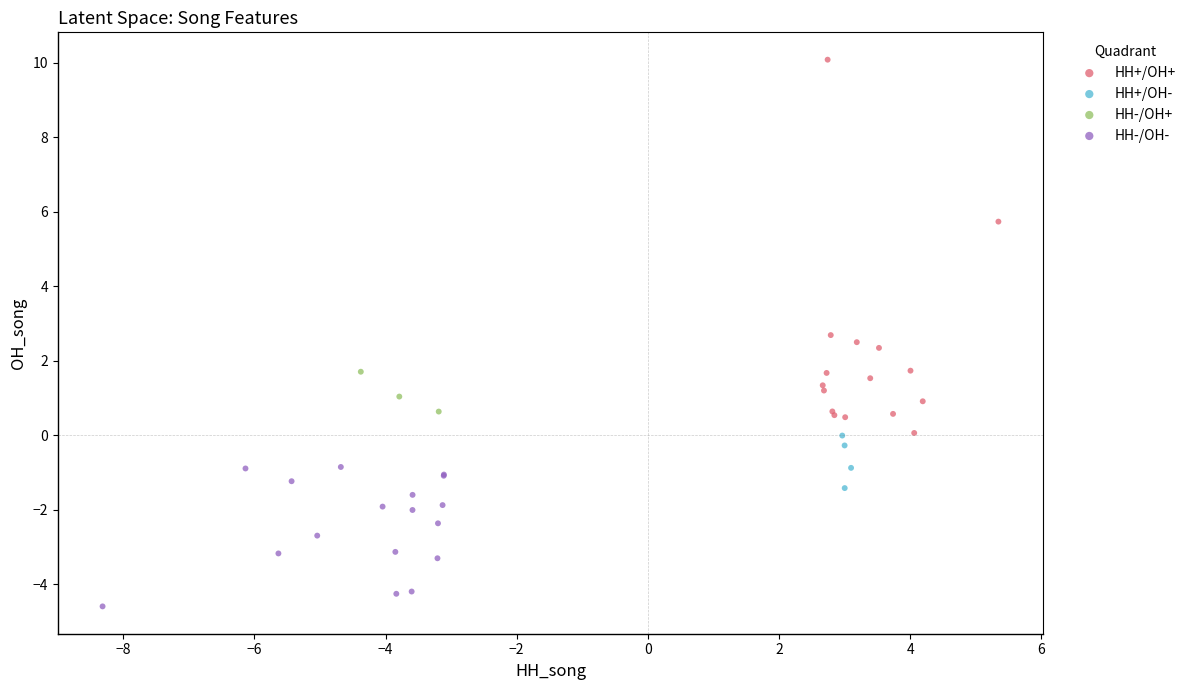

What are all the series names shown in the legend?

HH+/OH+, HH+/OH-, HH-/OH+, HH-/OH-